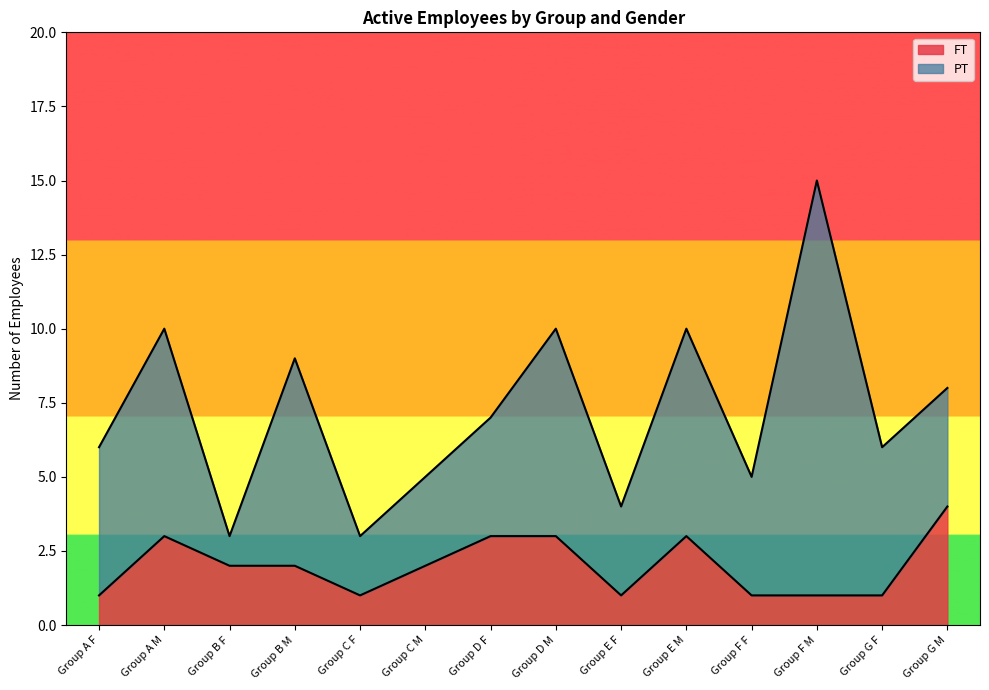

At which category does the data reach its first local peak?

Group A M